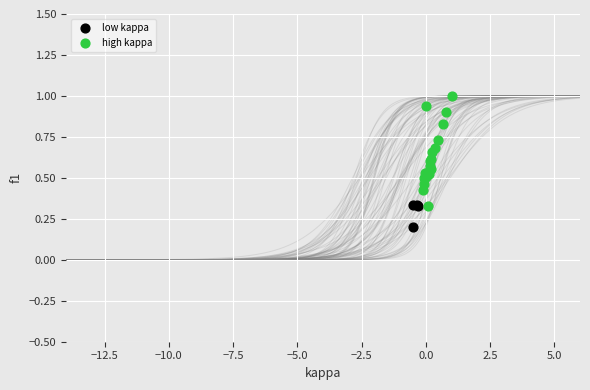

Which series has the widest spread of Y values?

high kappa